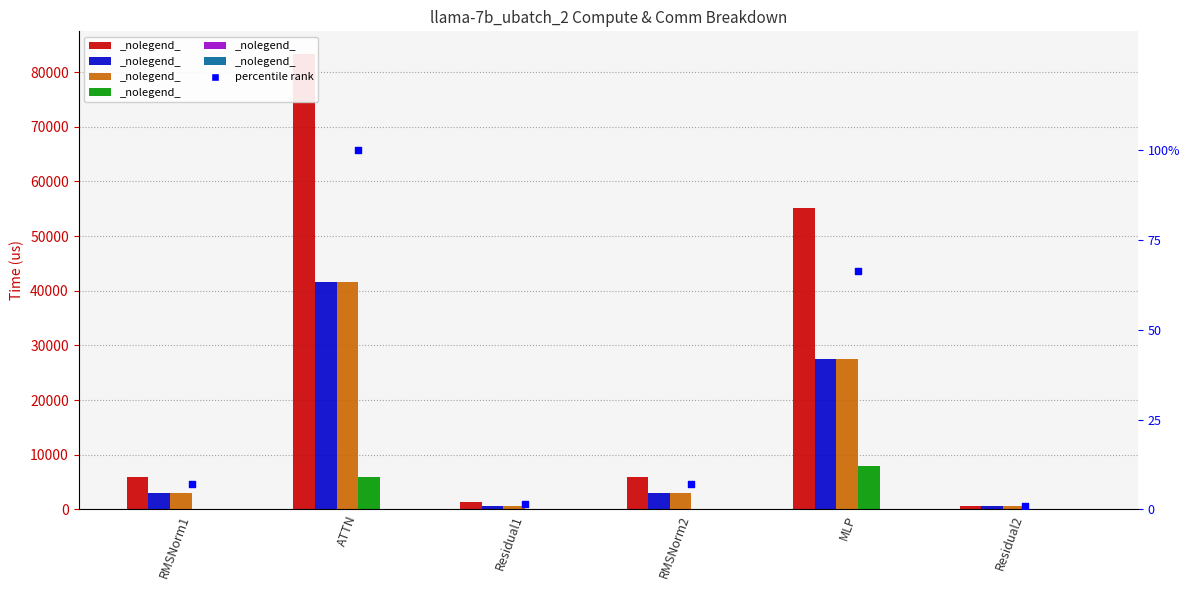

Is the value of ig compute at RMSNorm1 greater than the value of wg compute at MLP?

No